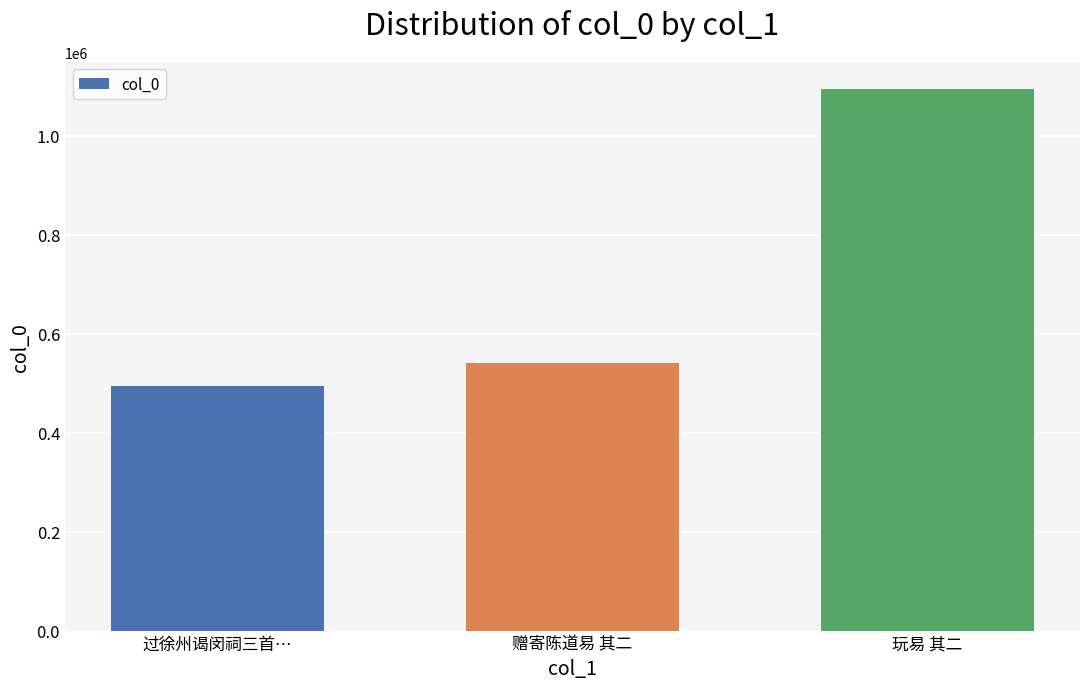

What is the label of the 2nd bar from the right?

赠寄陈道易 其二